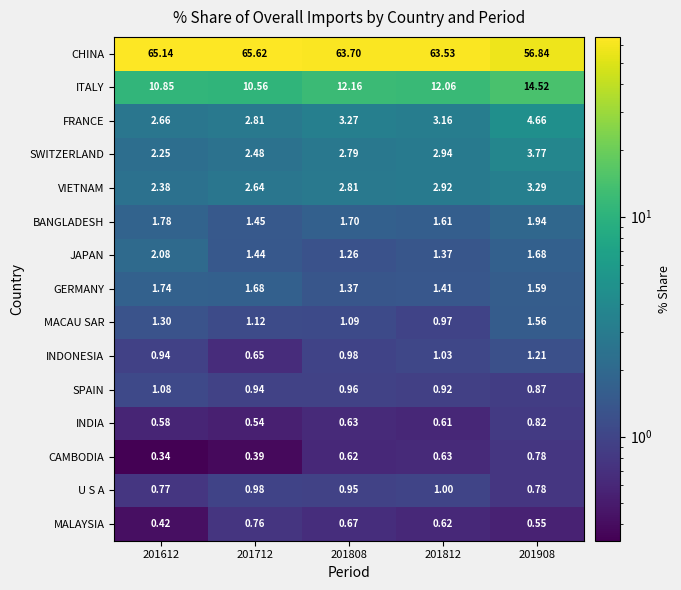

Rank the series by their maximum value, from lowest to highest.

MALAYSIA, CAMBODIA, INDIA, U S A, SPAIN, INDONESIA, MACAU SAR, GERMANY, BANGLADESH, JAPAN, VIETNAM, SWITZERLAND, FRANCE, ITALY, CHINA